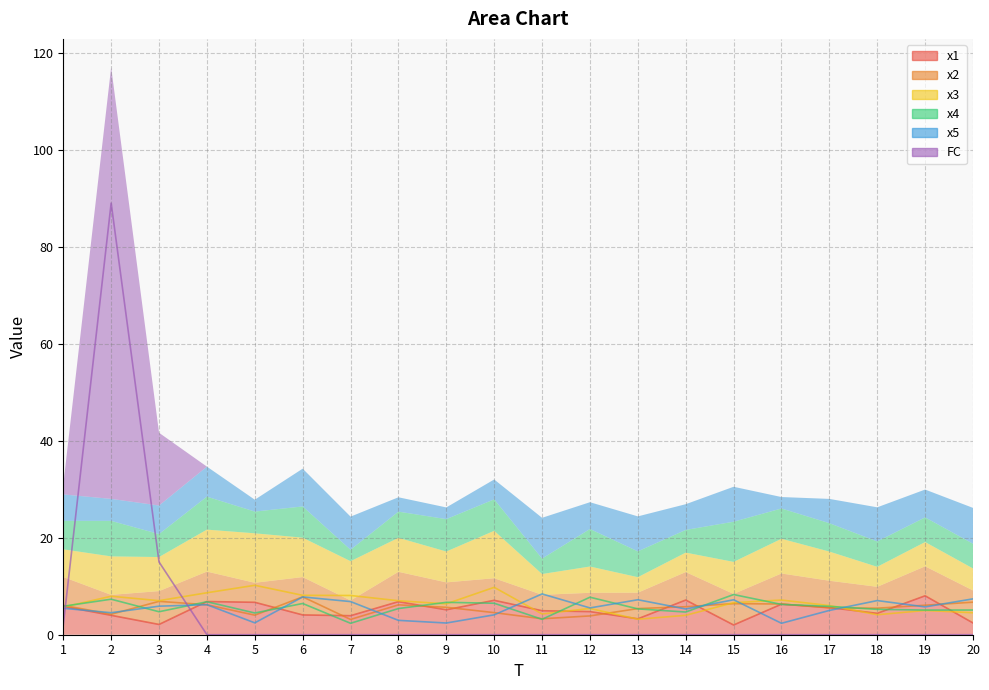

Which series has the largest total across all categories?

x3